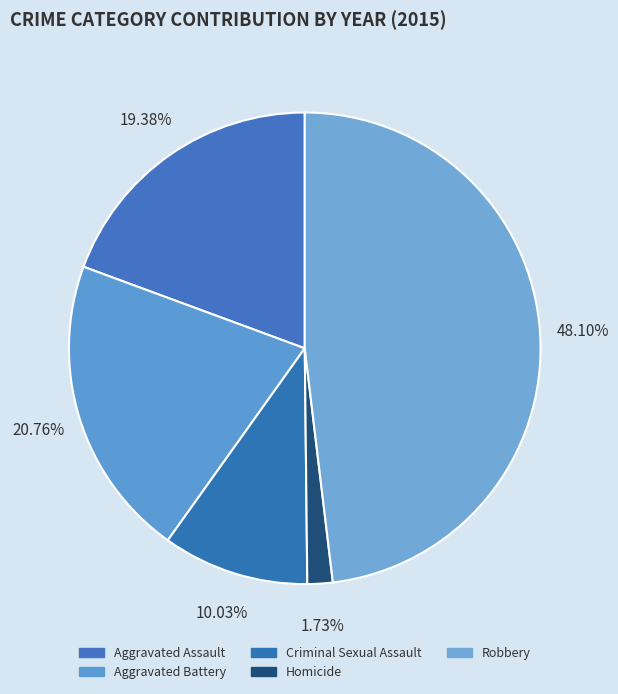

How many segments does this pie chart have?

5